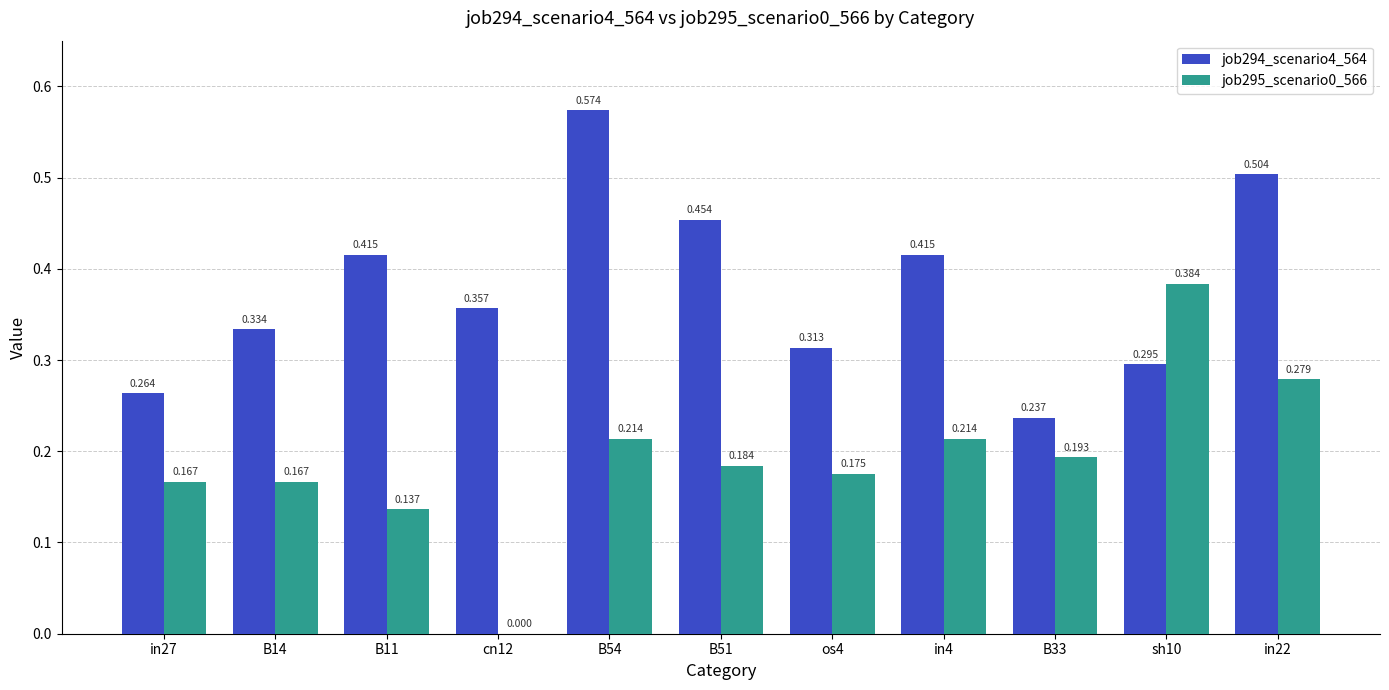

Which category has the highest value across all series?

B54